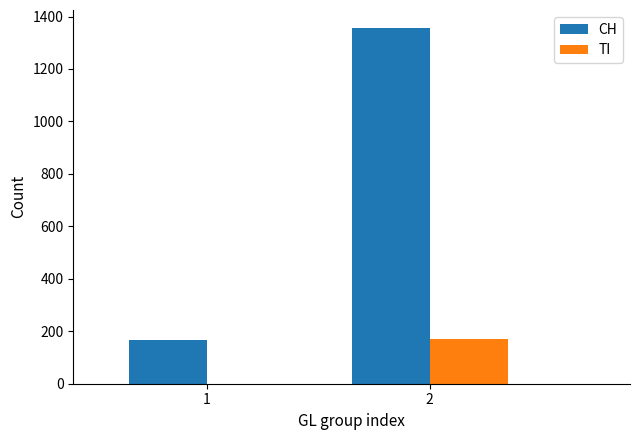

What is the sum of all TI values?

169